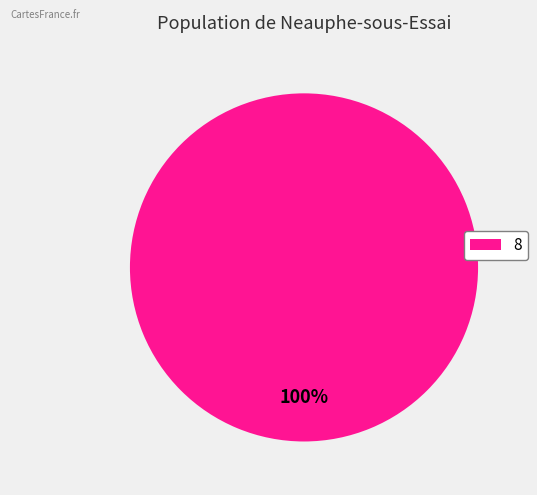

Is it true that 8 is 100% of the pie?

True